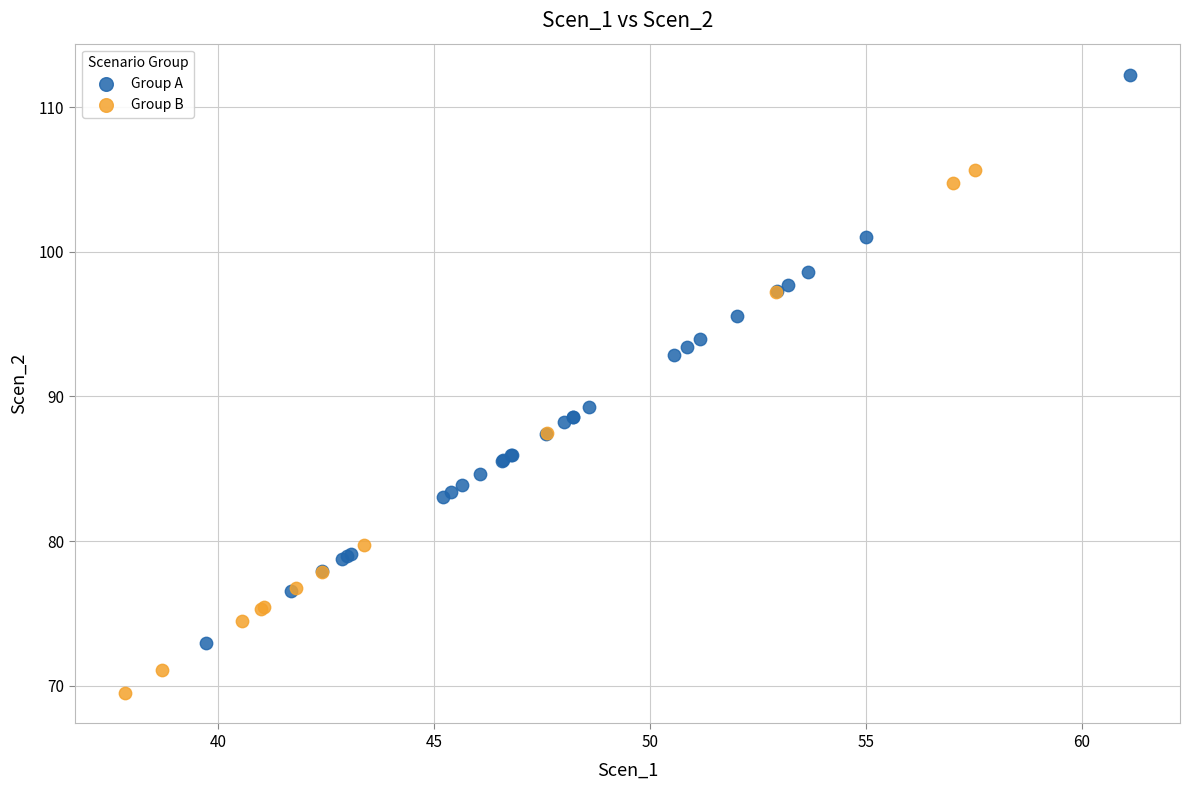

What are all the series names shown in the legend?

Group A, Group B